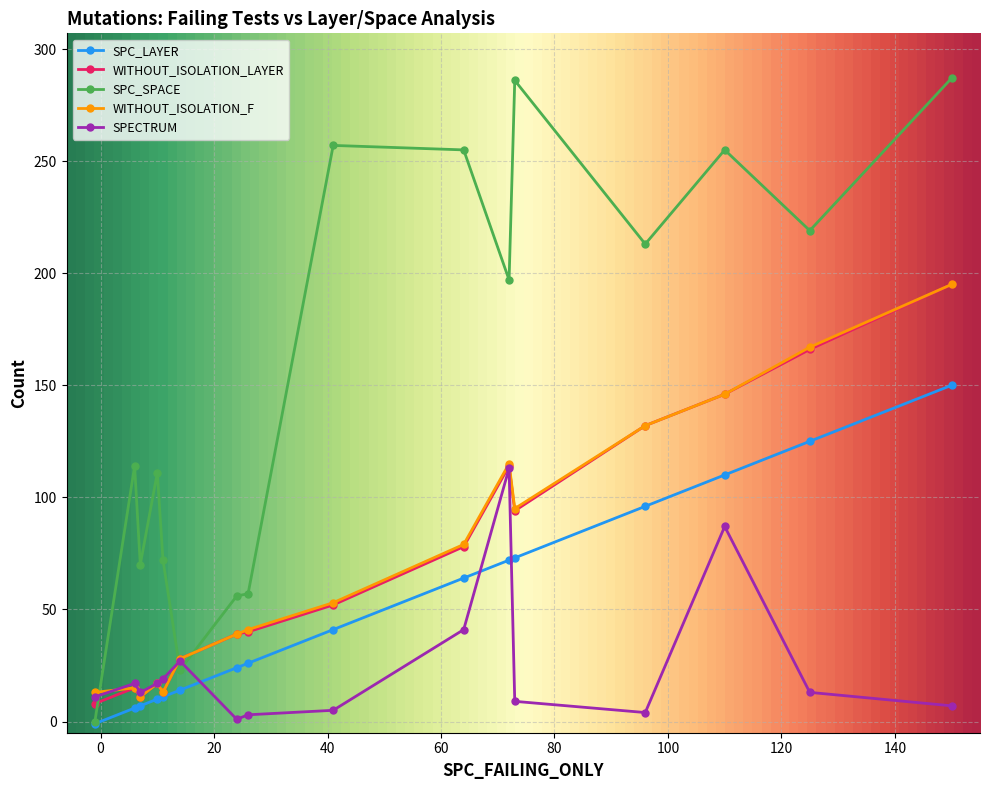

True or false: SPC_SPACE and WITHOUT_ISOLATION_F intersect in this chart.

True